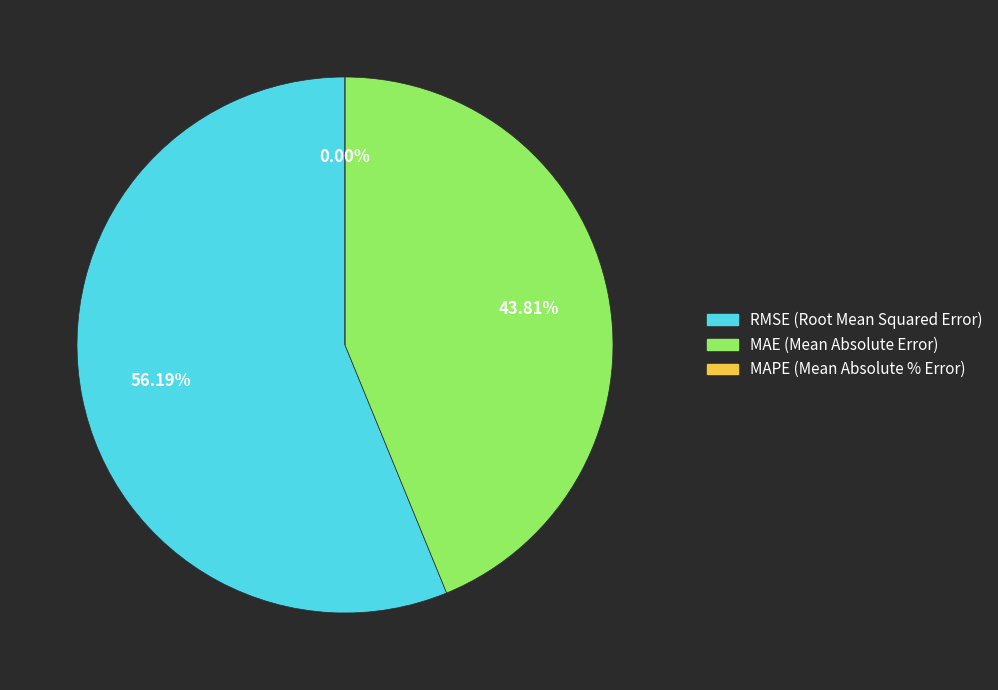

Which category has the biggest portion of the pie?

RMSE (Root Mean Squared Error)